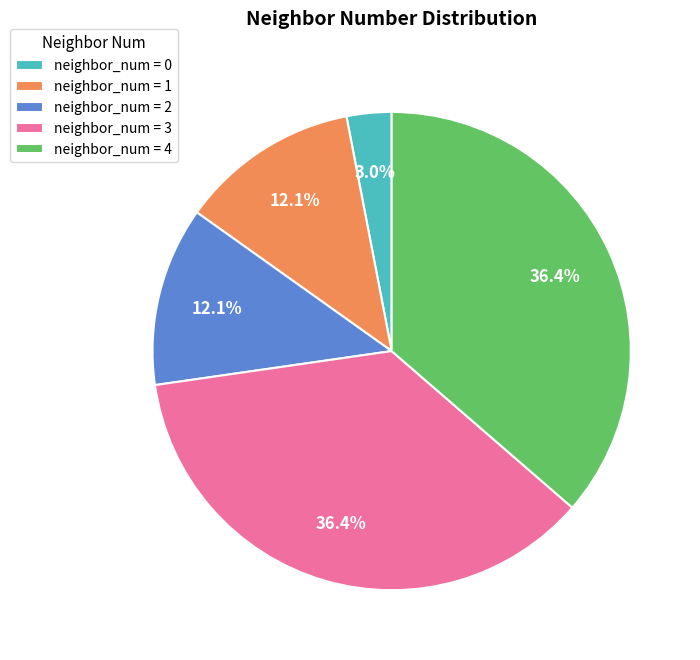

Is there any slice that represents more than half of the pie?

No